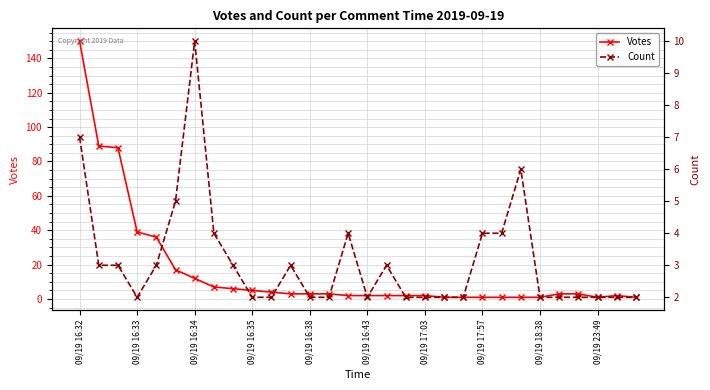

Where is Count nearest to the value 6?

23